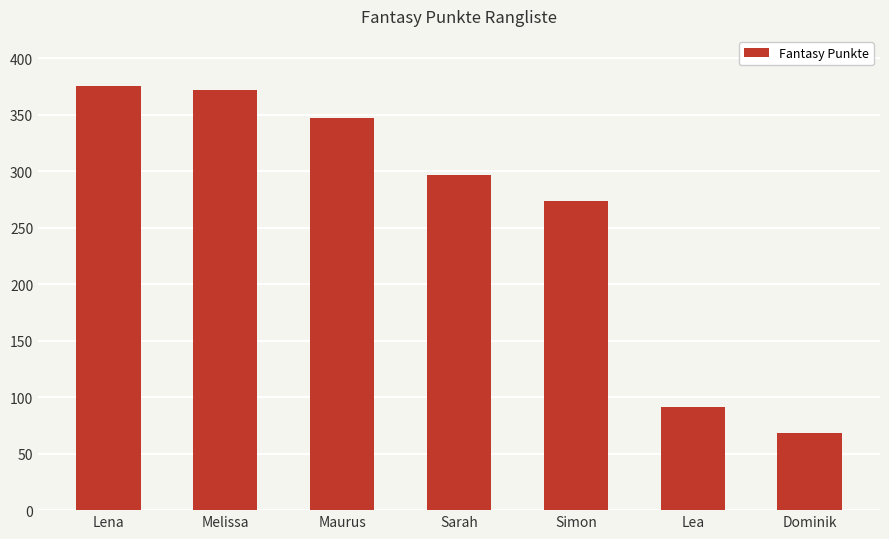

What is the label of the 1st bar from the left?

Lena